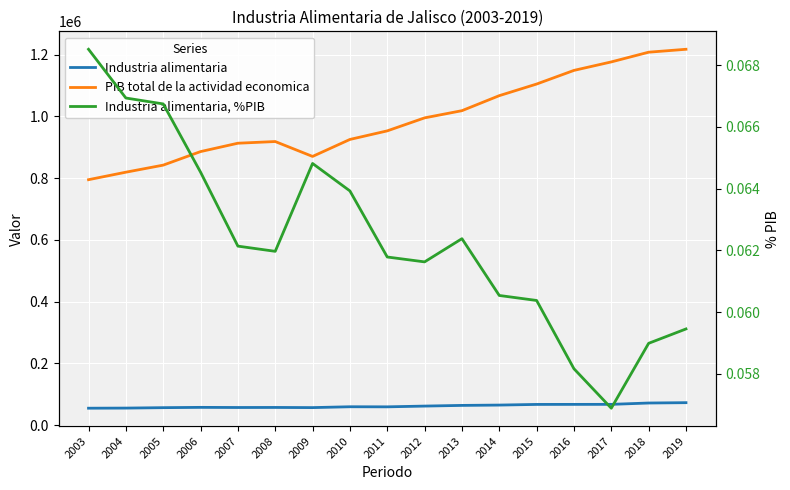

The value of Industria alimentaria, %PIB at 2017 is 0.1. True or false?

True